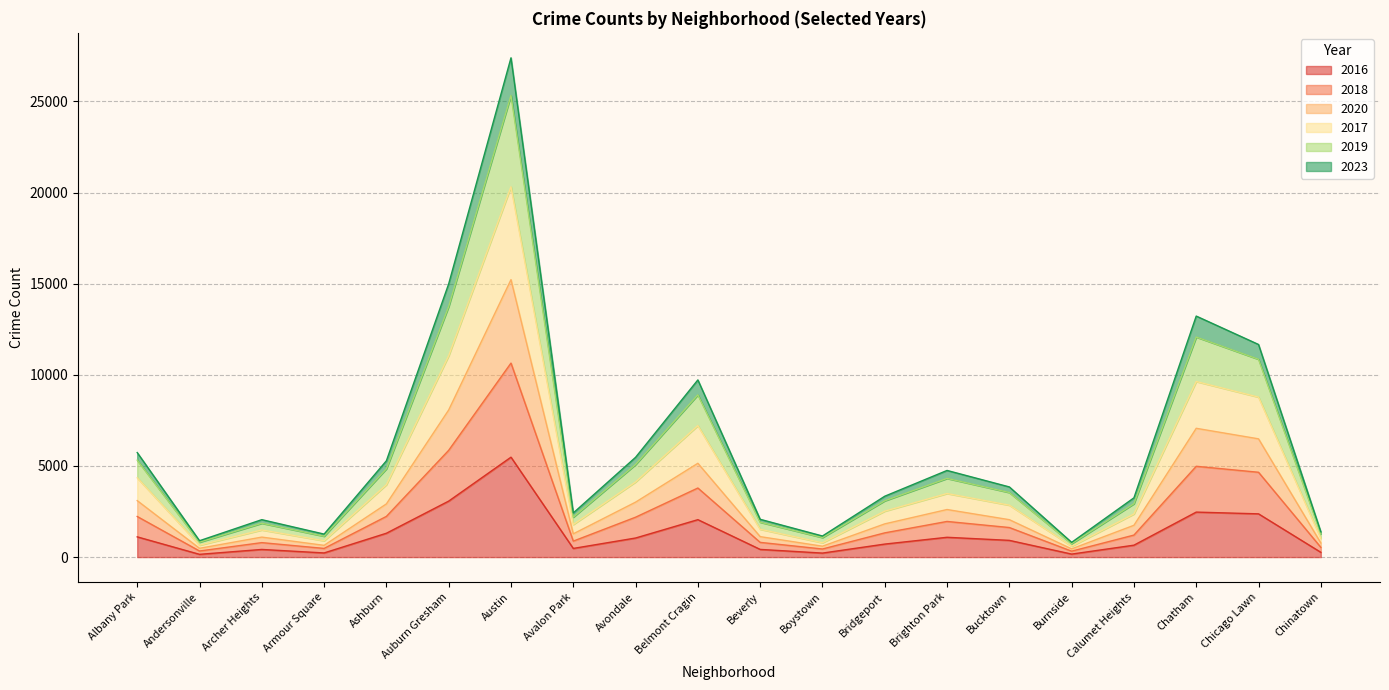

How many categories are shown in the chart?

20